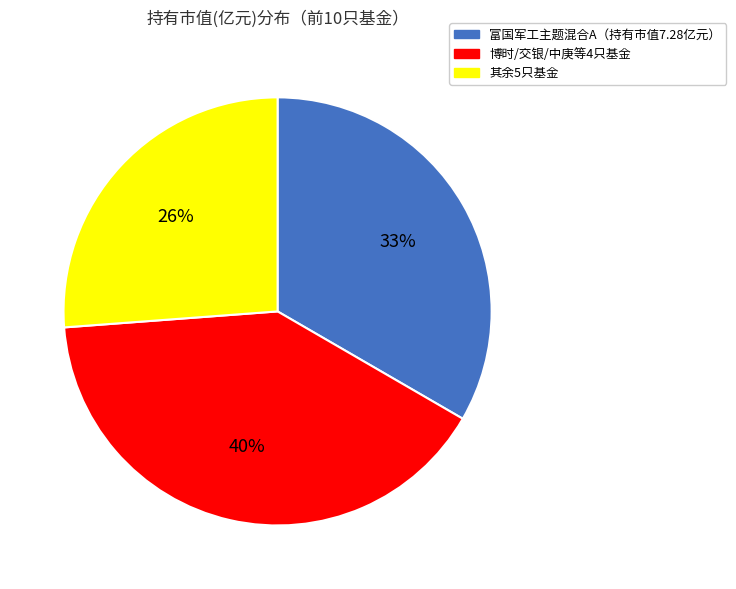

How many slices are in this pie chart?

3